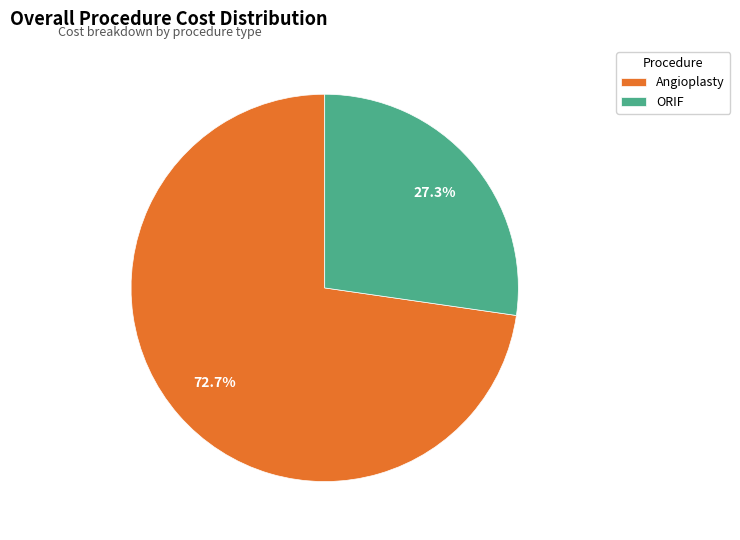

Which category has the biggest portion of the pie?

Angioplasty